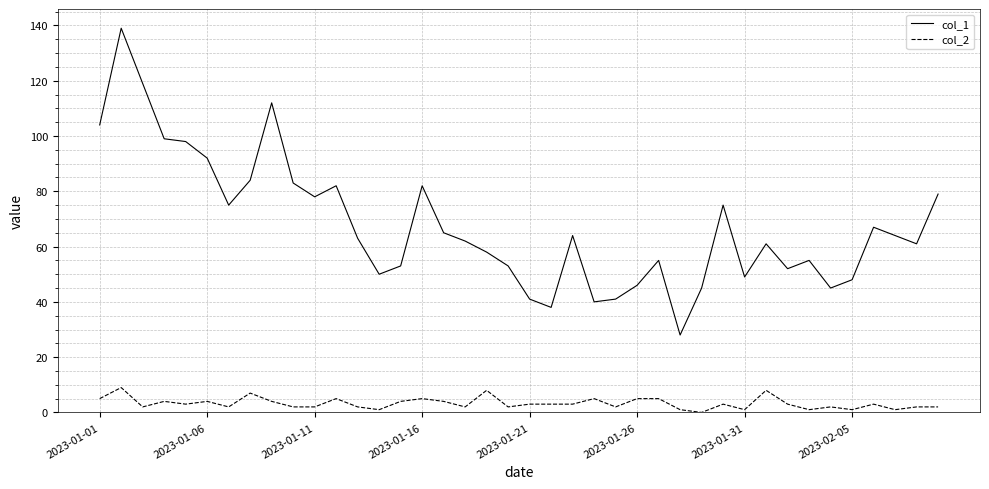

Which series has the largest total across all categories?

col_1